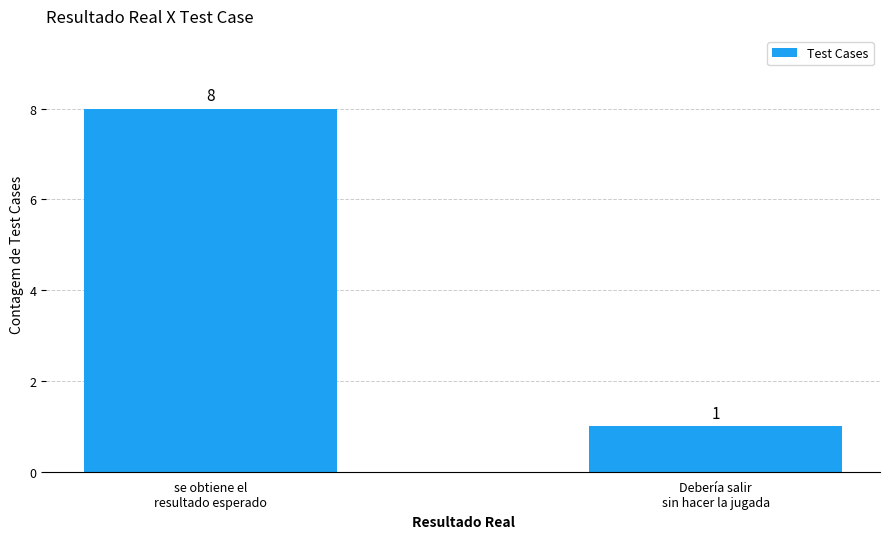

At which label is the value closest to 4?

Debería salir
sin hacer la jugada